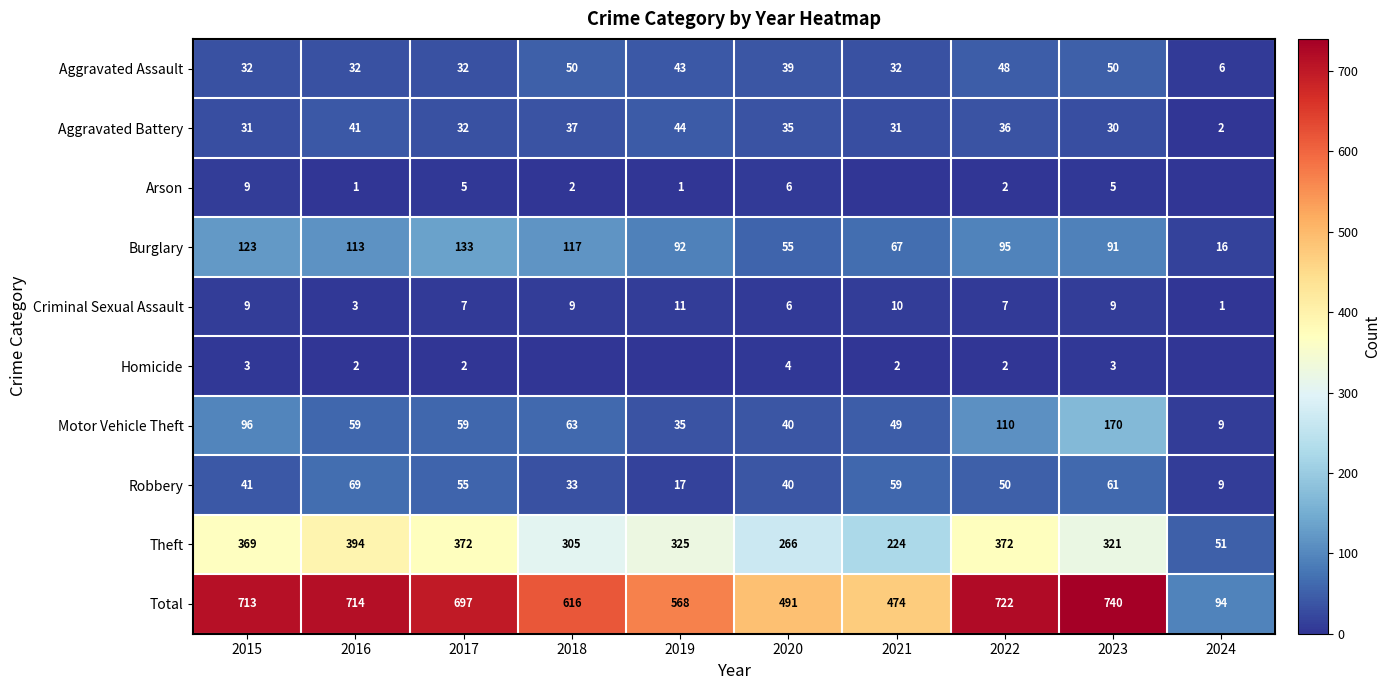

Is the value of Homicide at 2017 greater than the value of Robbery at 2017?

No